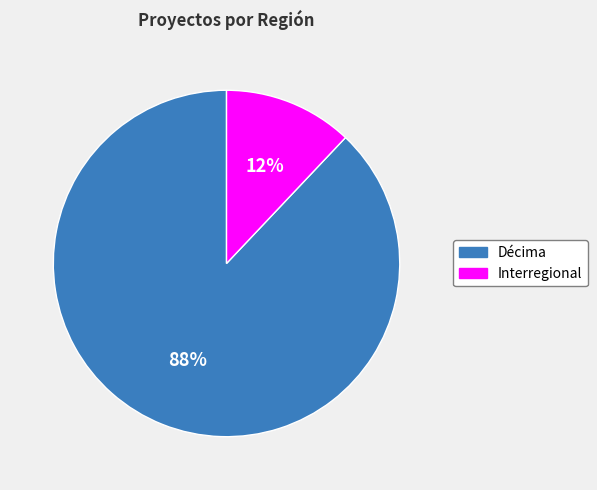

Count the number of slices in the pie.

2